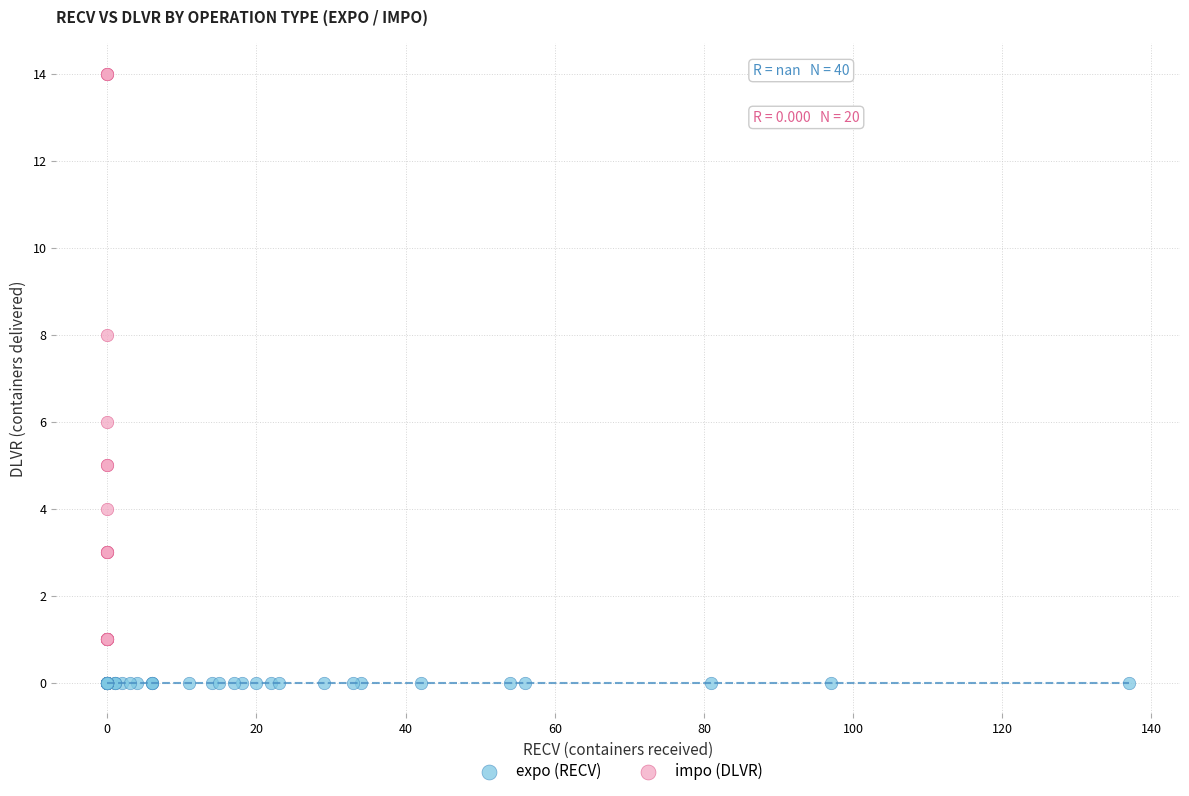

Which series contains the highest Y value?

impo (DLVR)